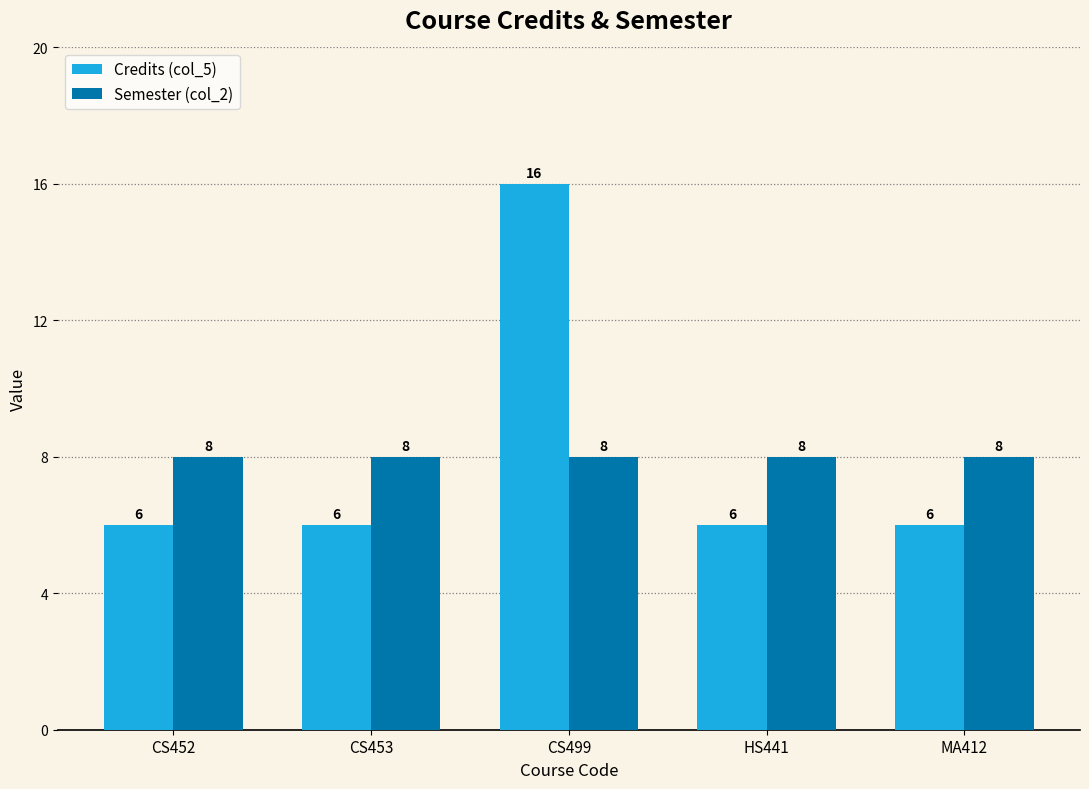

What is the maximum value for Semester (col_2)?

8